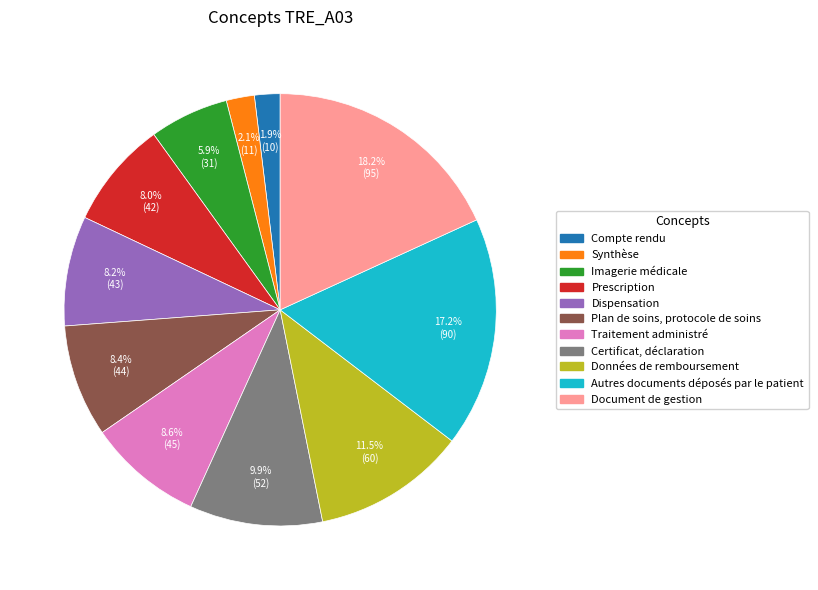

To the nearest percent, what portion does Autres documents déposés par le patient represent?

17%